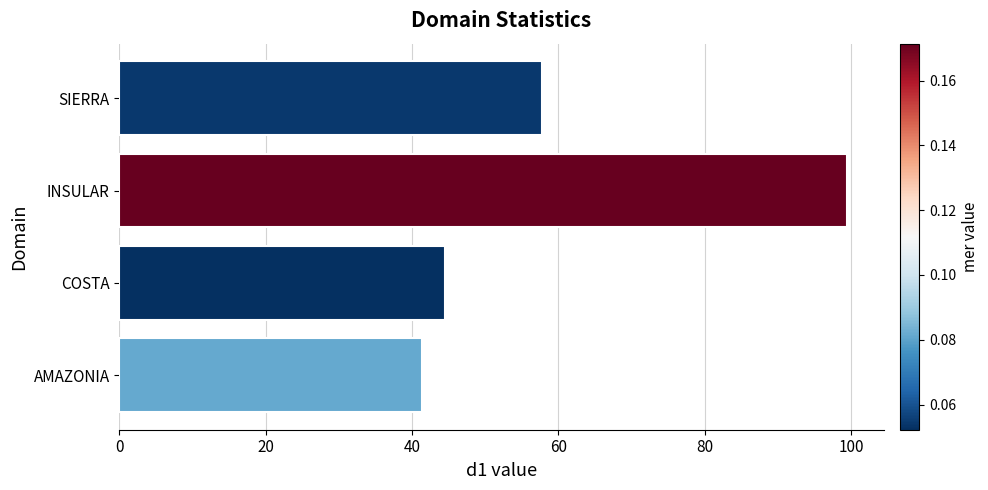

How many bars are there in total?

4